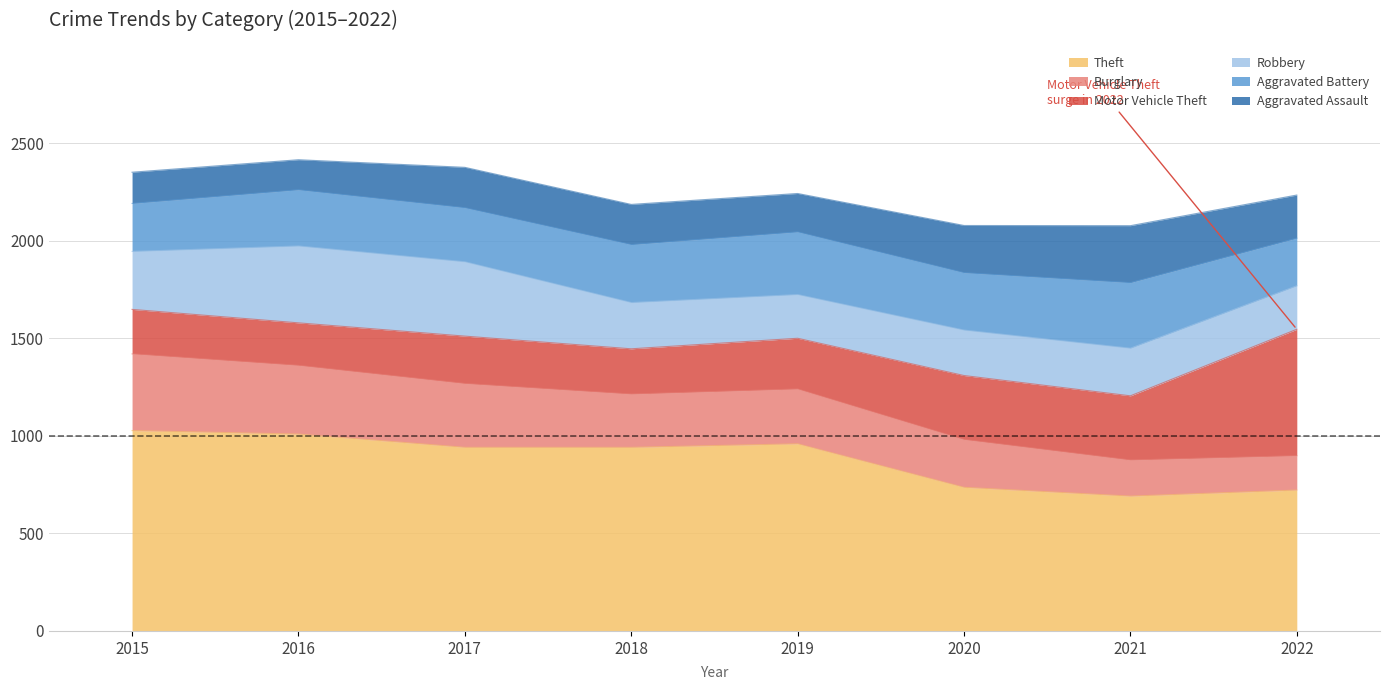

Which series has the largest range (max minus min)?

Motor Vehicle Theft